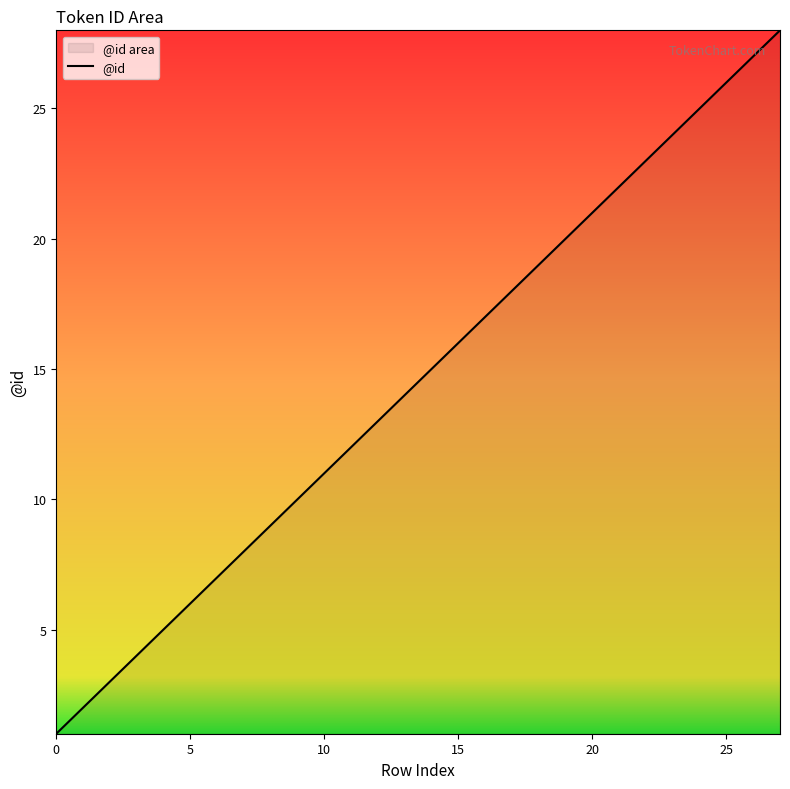

How many values exceed 15?

13